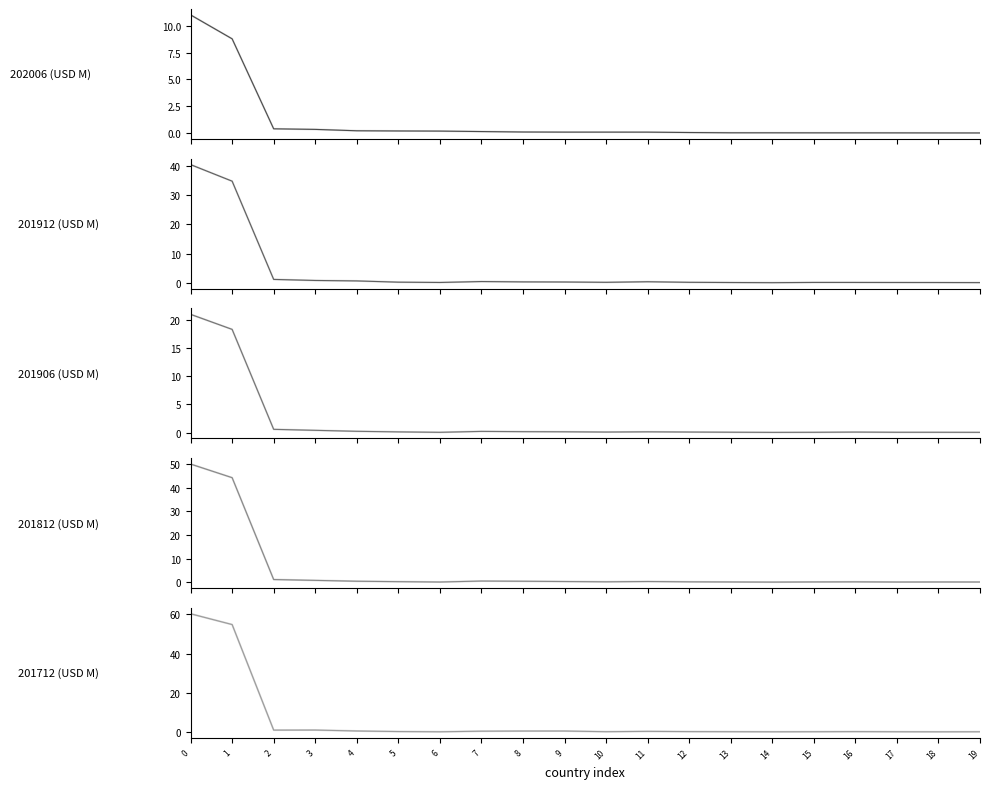

What is the difference between the maximum and minimum values in the 201912 (USD M) series?

40.4